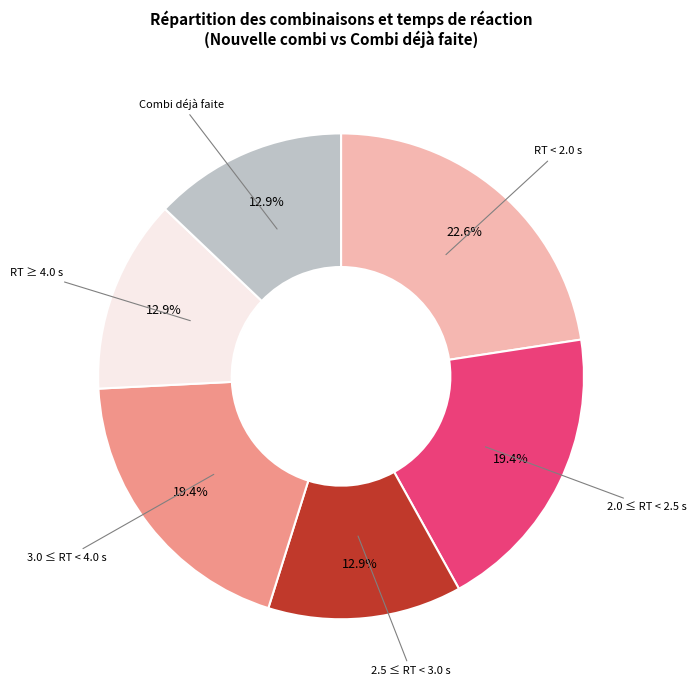

Is there any slice that represents more than half of the pie?

No